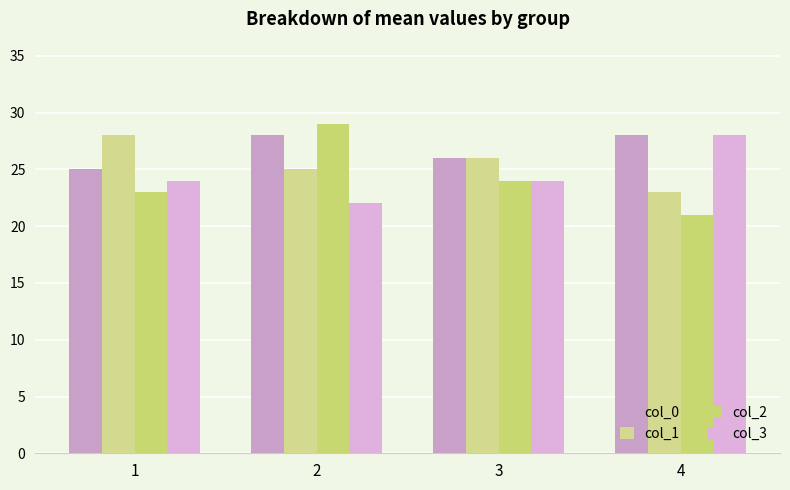

How many values in the col_1 series are below 26?

2